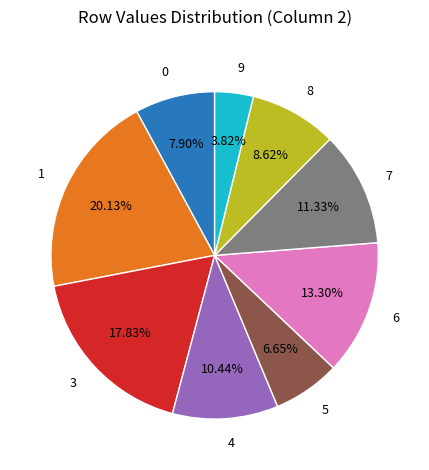

Which category has the biggest portion of the pie?

1